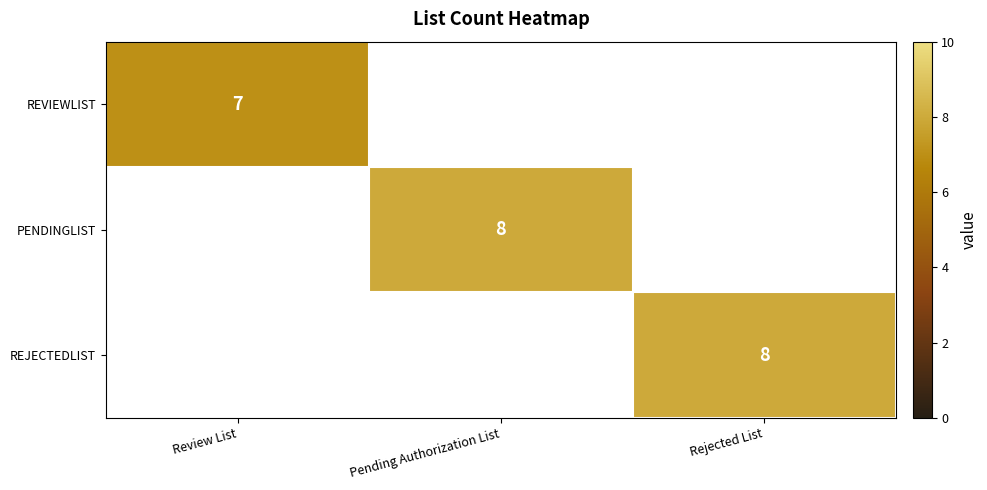

The value of PENDINGLIST at Pending Authorization List is 4. True or false?

False